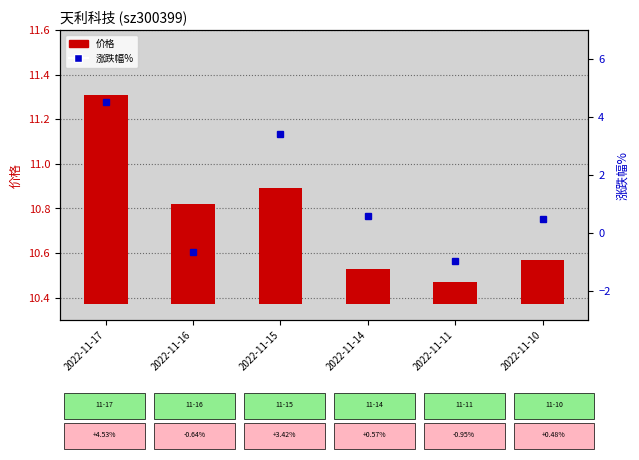

At which label does 涨跌幅% reach its minimum?

2022-11-11